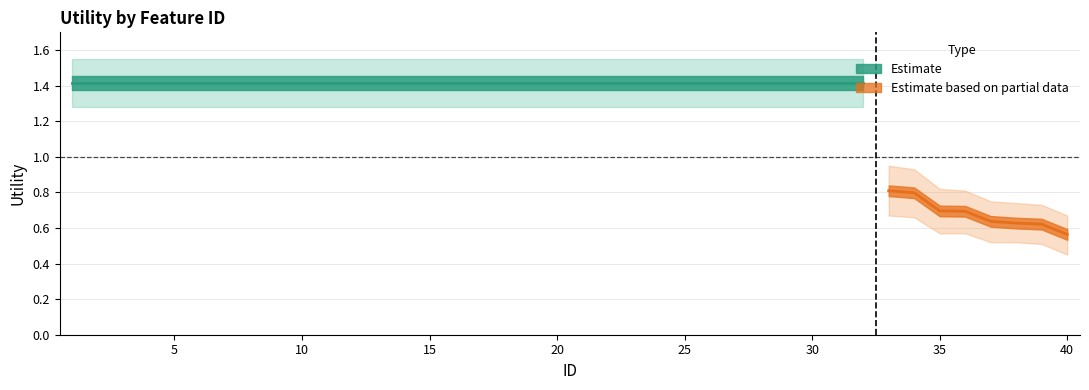

At 16, list the series in order from largest to smallest.

Upper, Utility, Lower